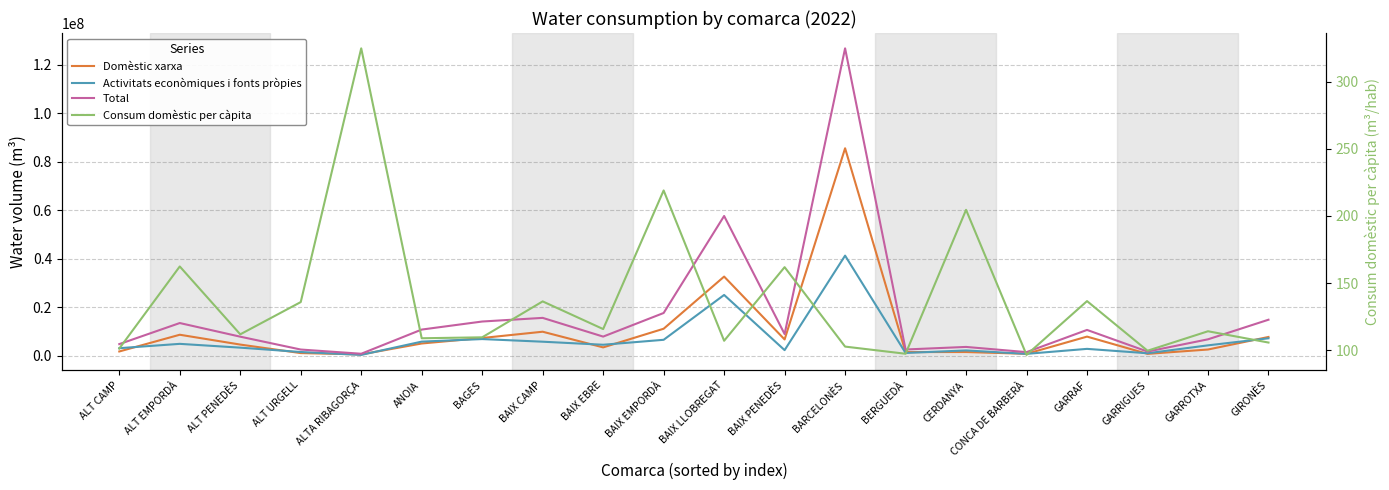

List the series in order of their overall mean, lowest first.

Consum domèstic per càpita, Activitats econòmiques i fonts pròpies, Domèstic xarxa, Total